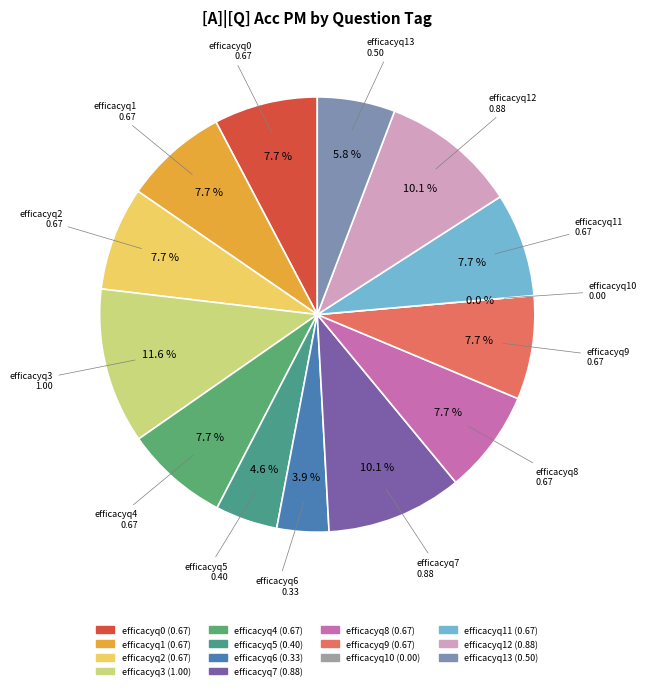

Do efficacyq3 and efficacyq7 together represent more than half of the pie?

No